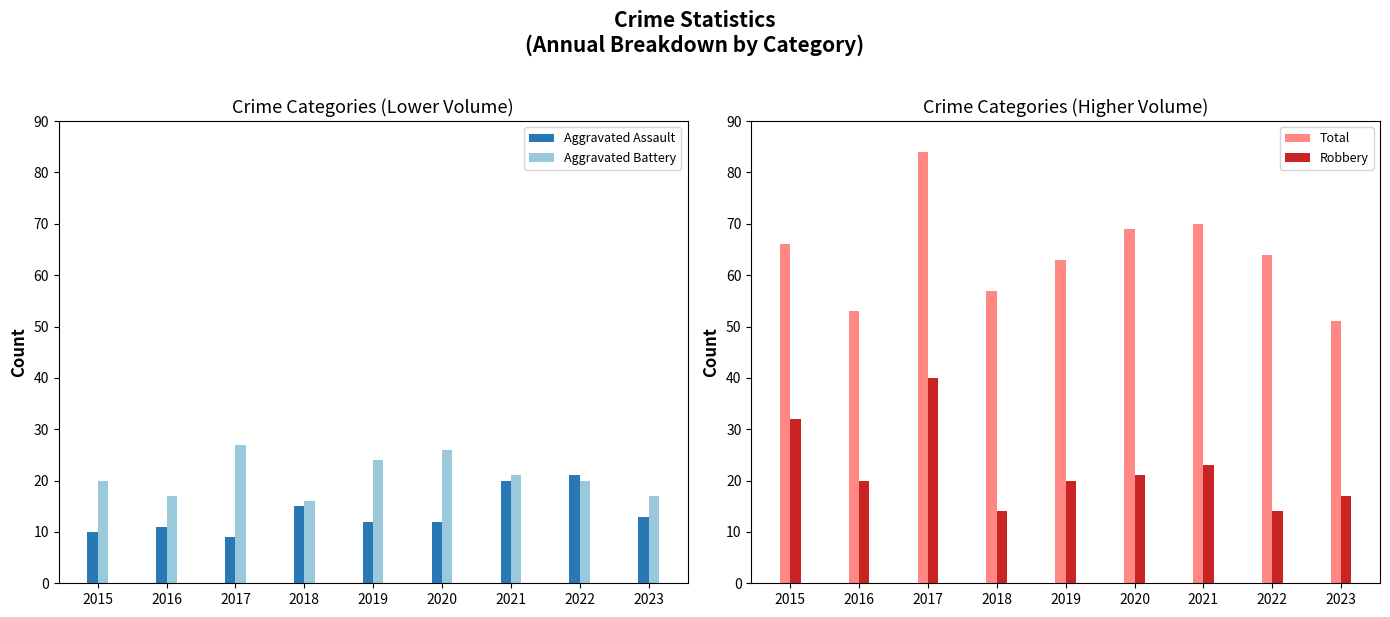

At which category is the sum across all series the highest?

2017